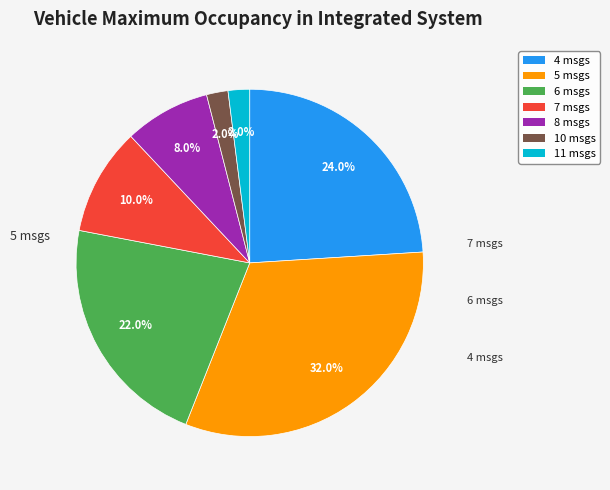

Which slice is the largest?

5